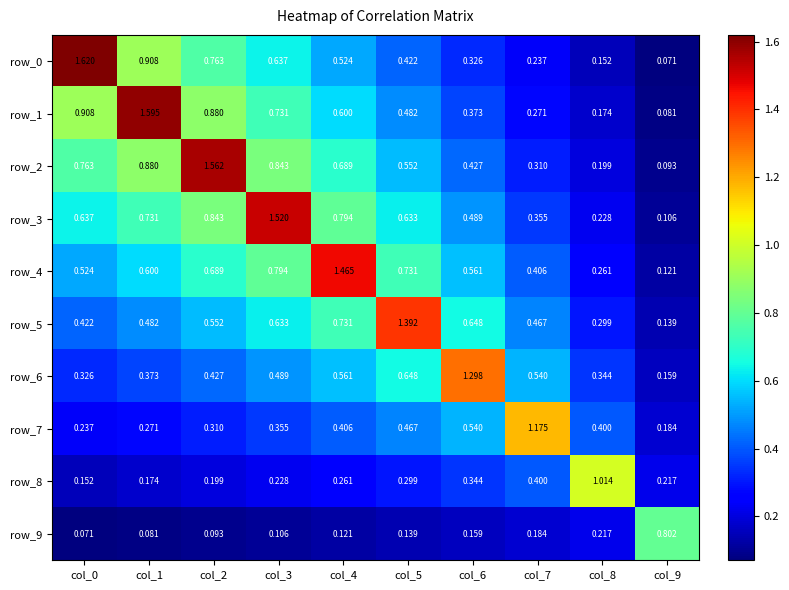

How many series are shown in this chart?

10